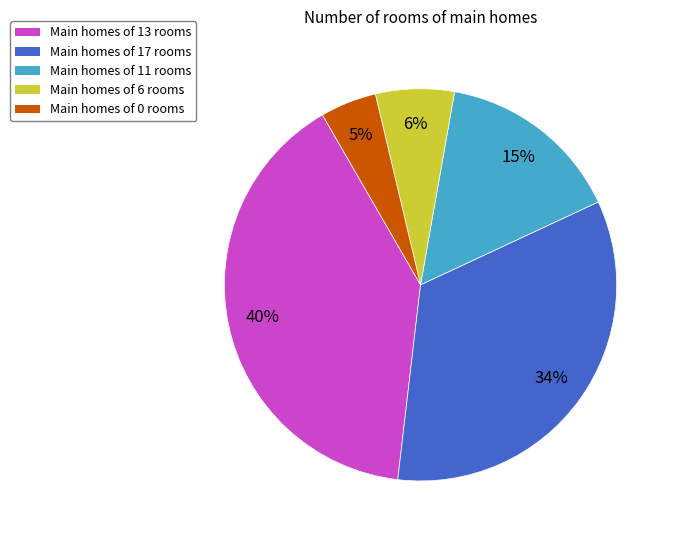

How many slices are in this pie chart?

5